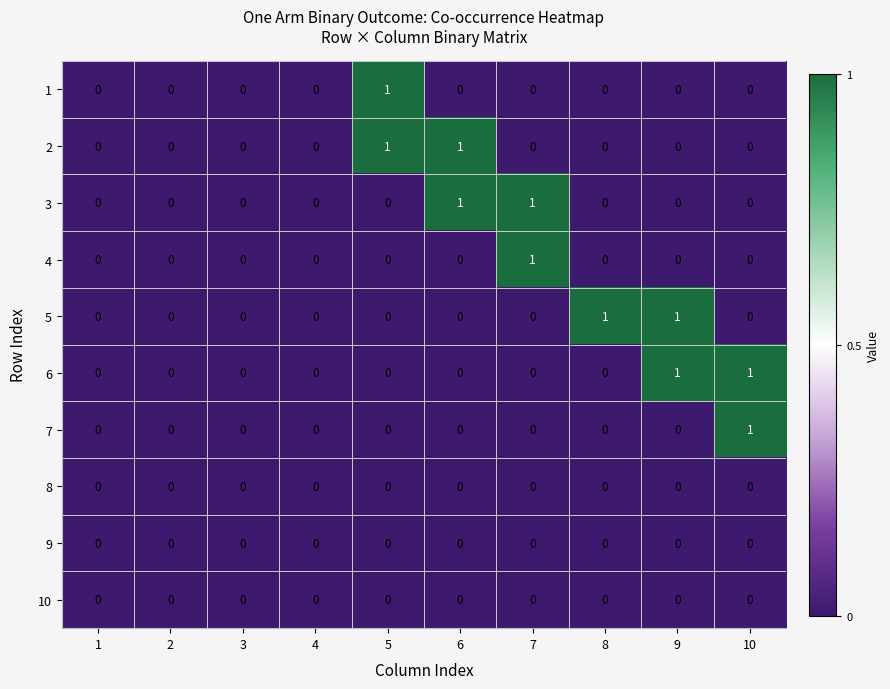

How many data points does each series have?

10